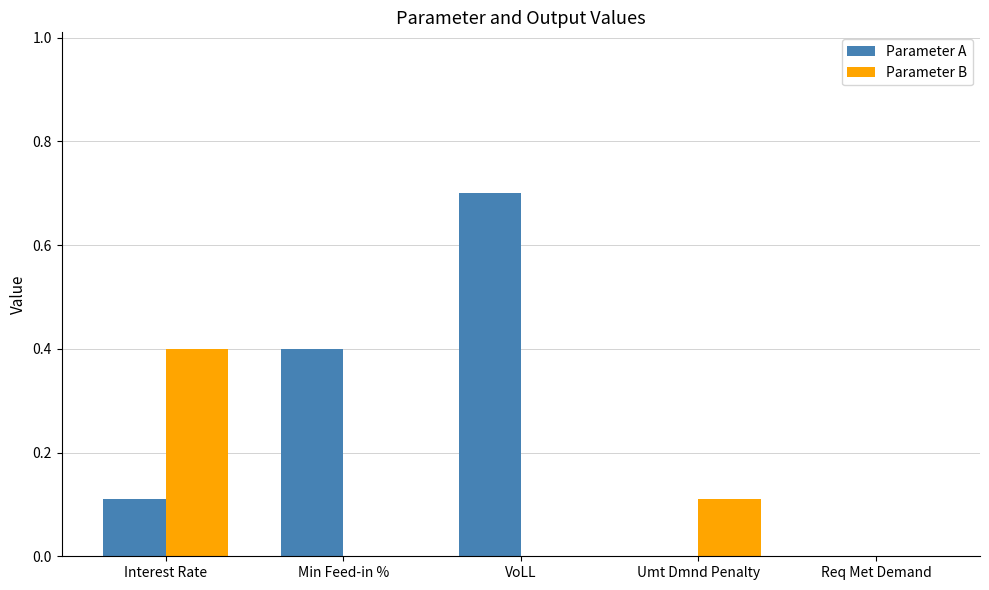

At which category is the sum across all series the highest?

VoLL